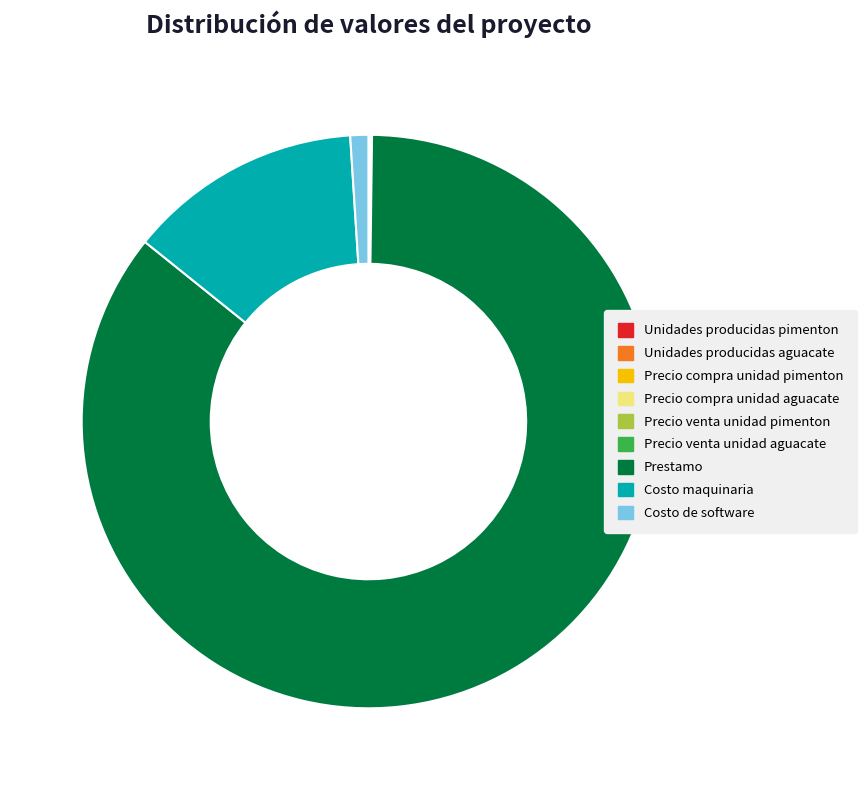

Does Prestamo represent more than half of the total?

Yes